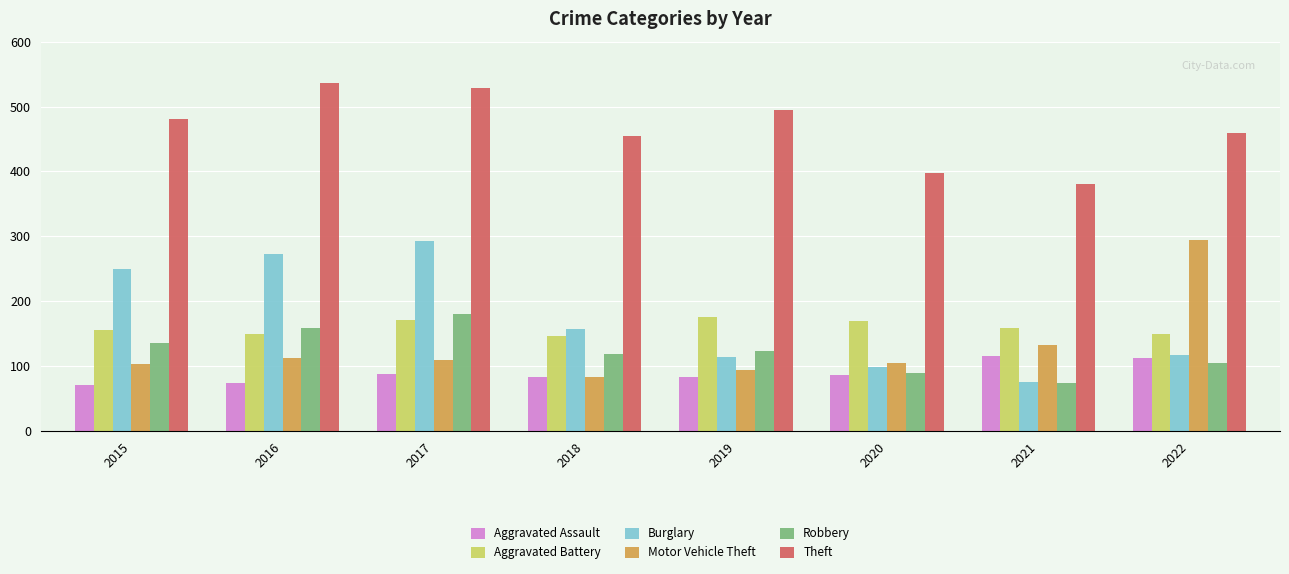

At which category is the sum across all series the highest?

2017